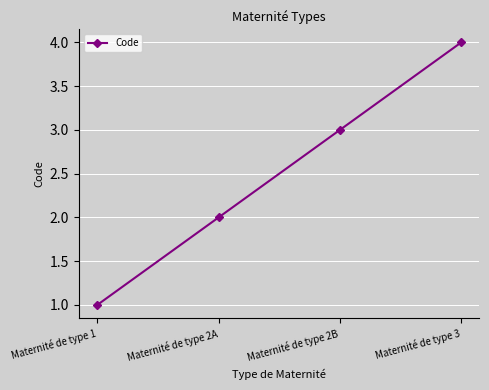

What is the value of the 3rd point from the left?

3